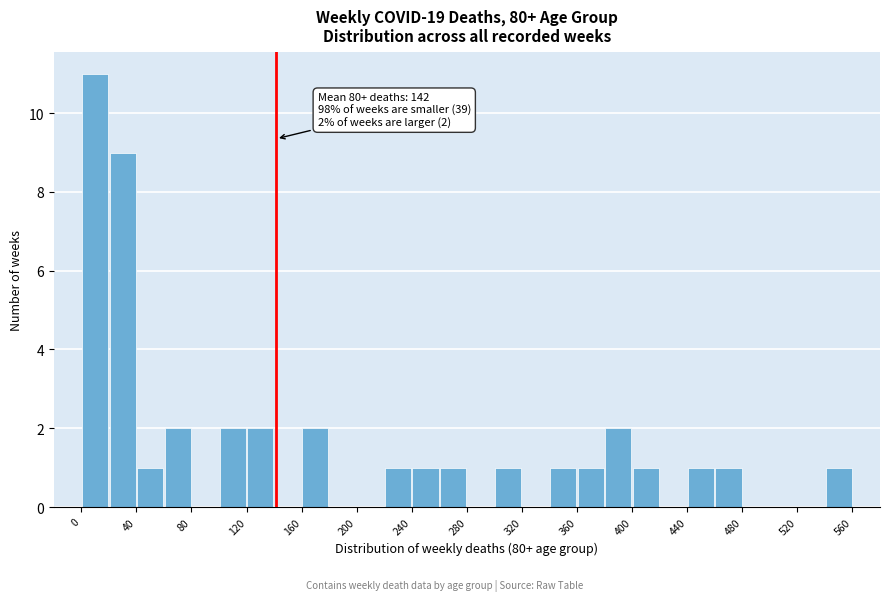

Which range on the x-axis has the tallest bar?

0 to 20